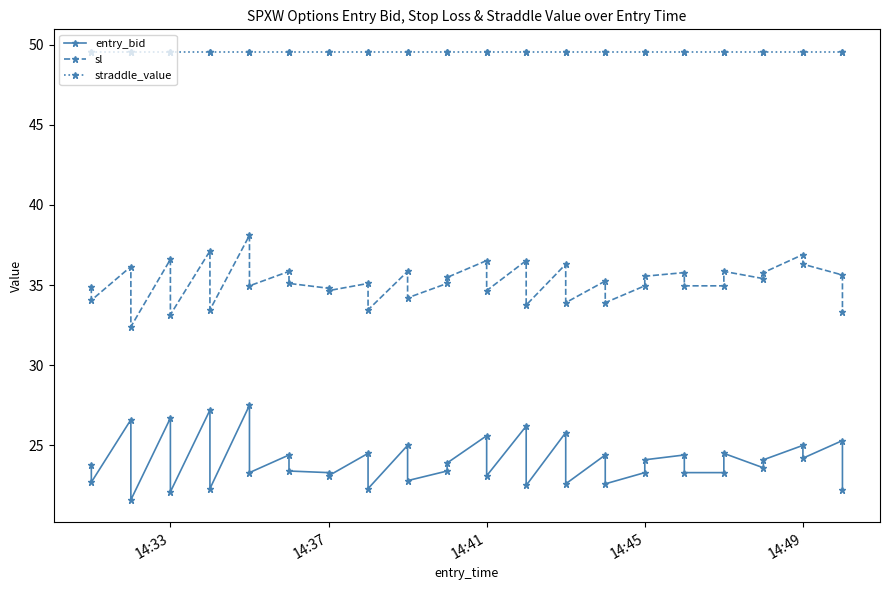

What are all the series names shown in the legend?

entry_bid, sl, straddle_value